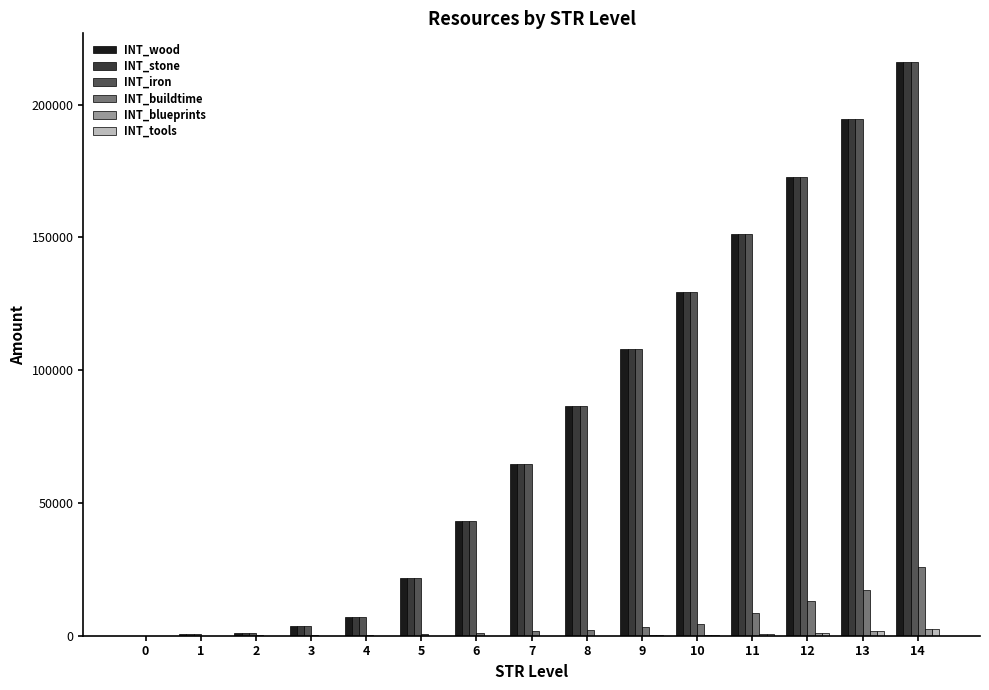

What is the approximate value of INT_wood at 4, to the nearest 10?

7200